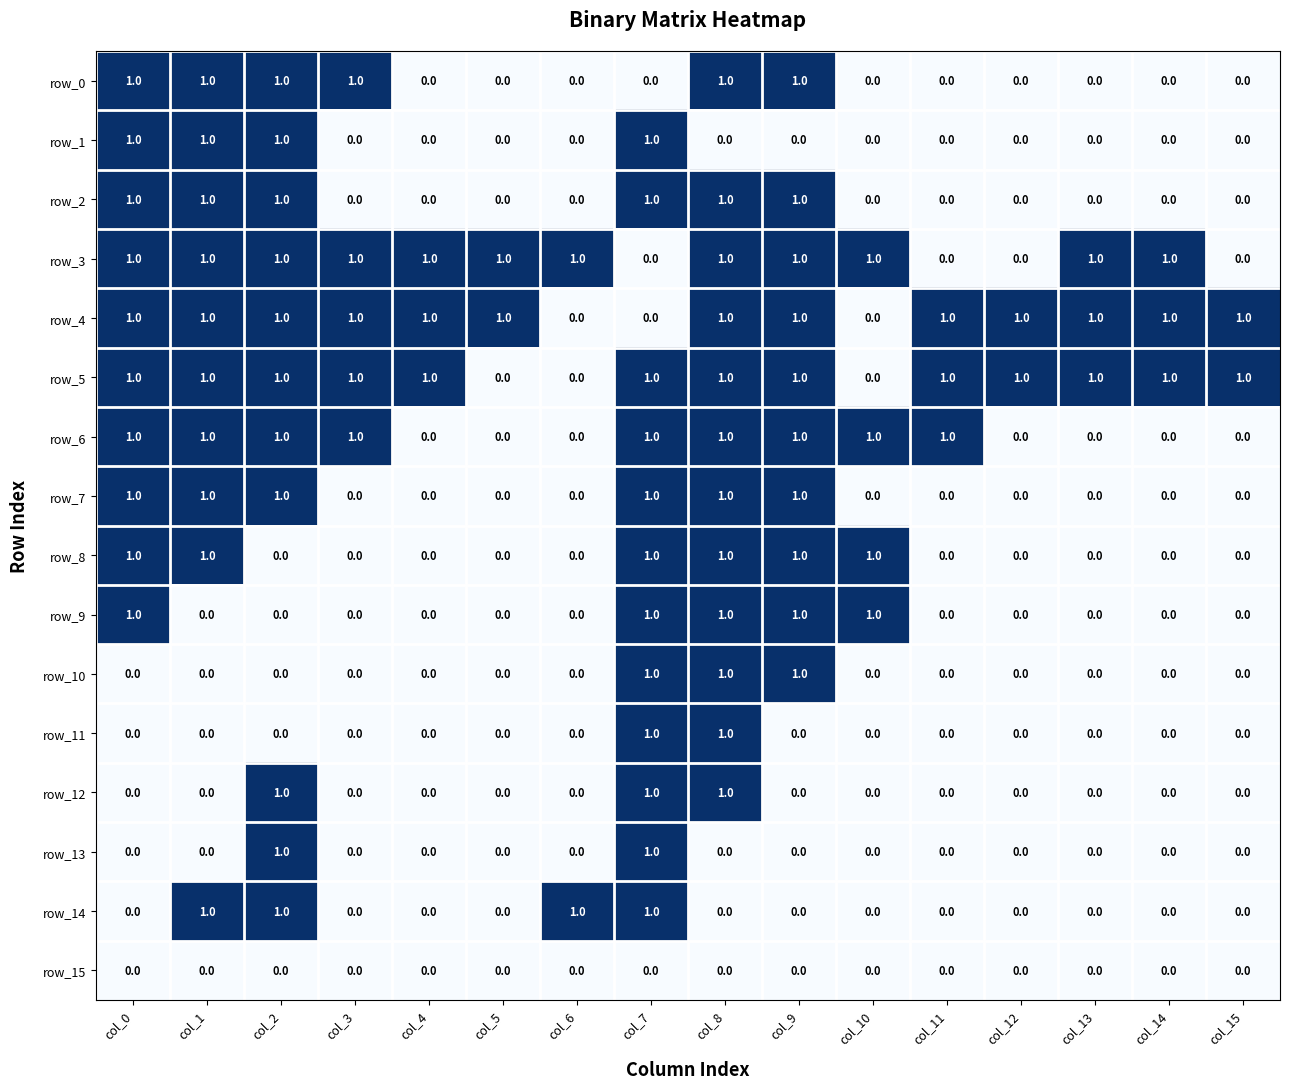

The value of row_14 at col_9 is 0. True or false?

True